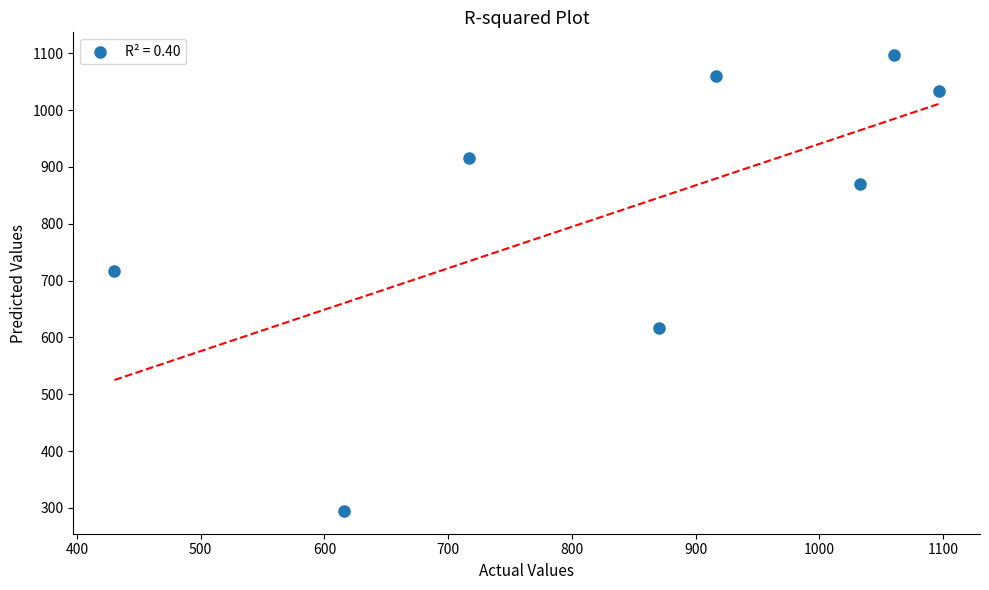

What is the average X value?

842.5